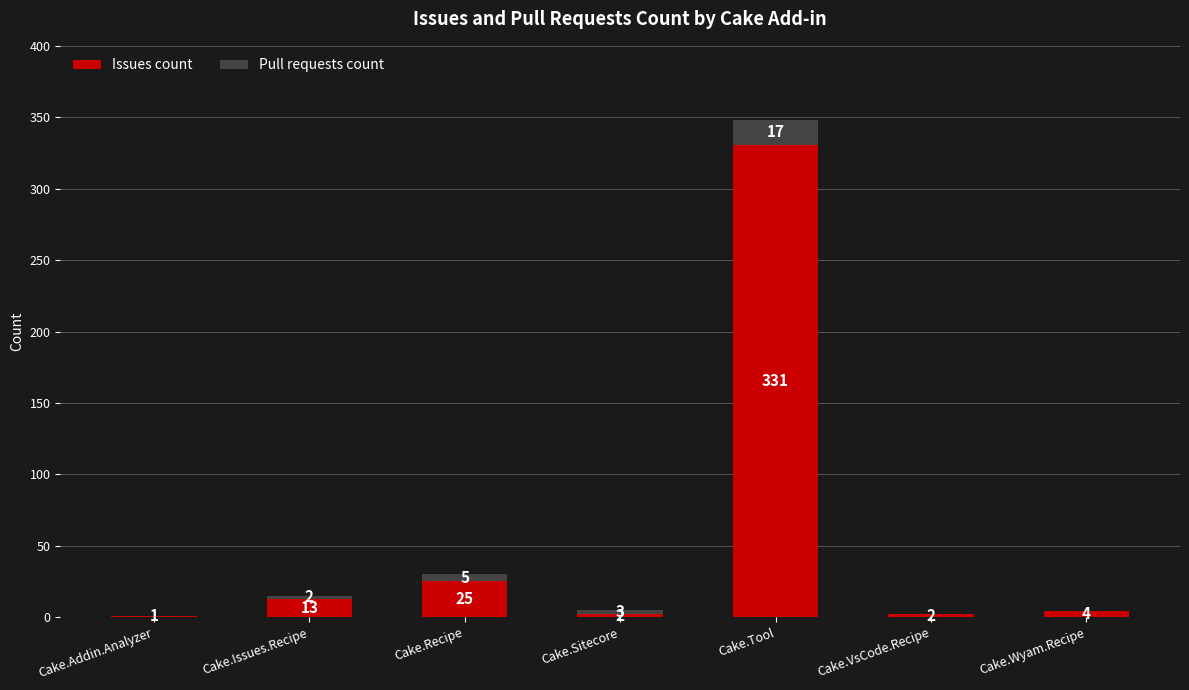

At which category is the sum across all series the highest?

Cake.Tool